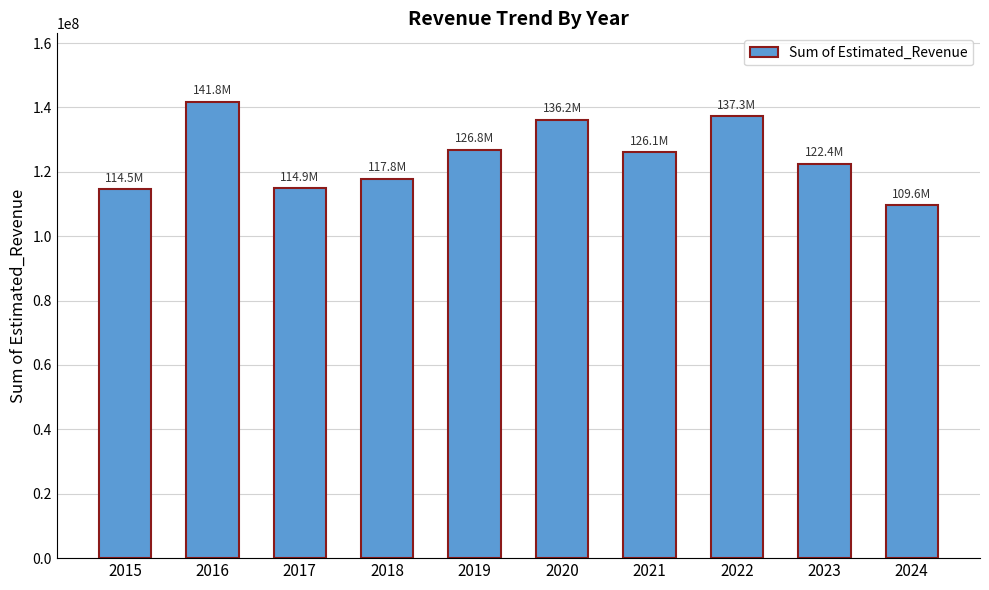

Which label corresponds to the largest value in the chart?

2016